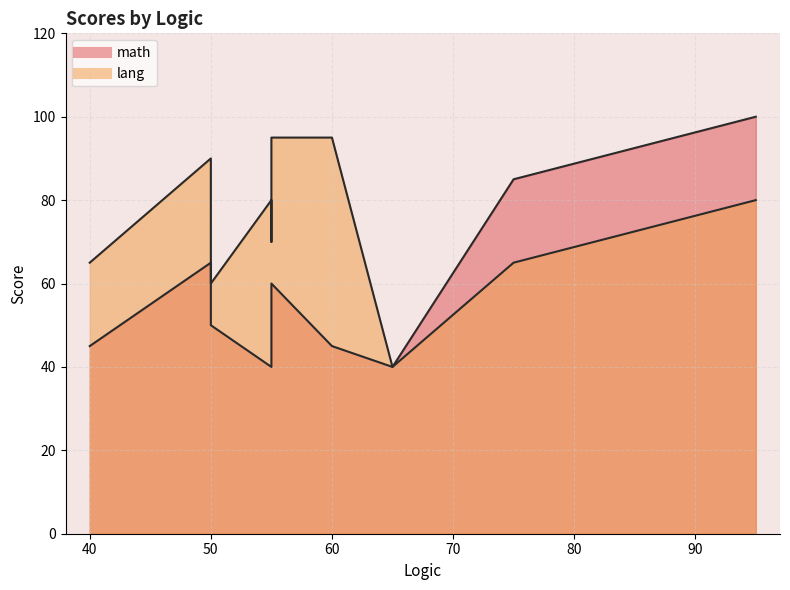

After their last crossing, which series has the higher values: math or lang?

math